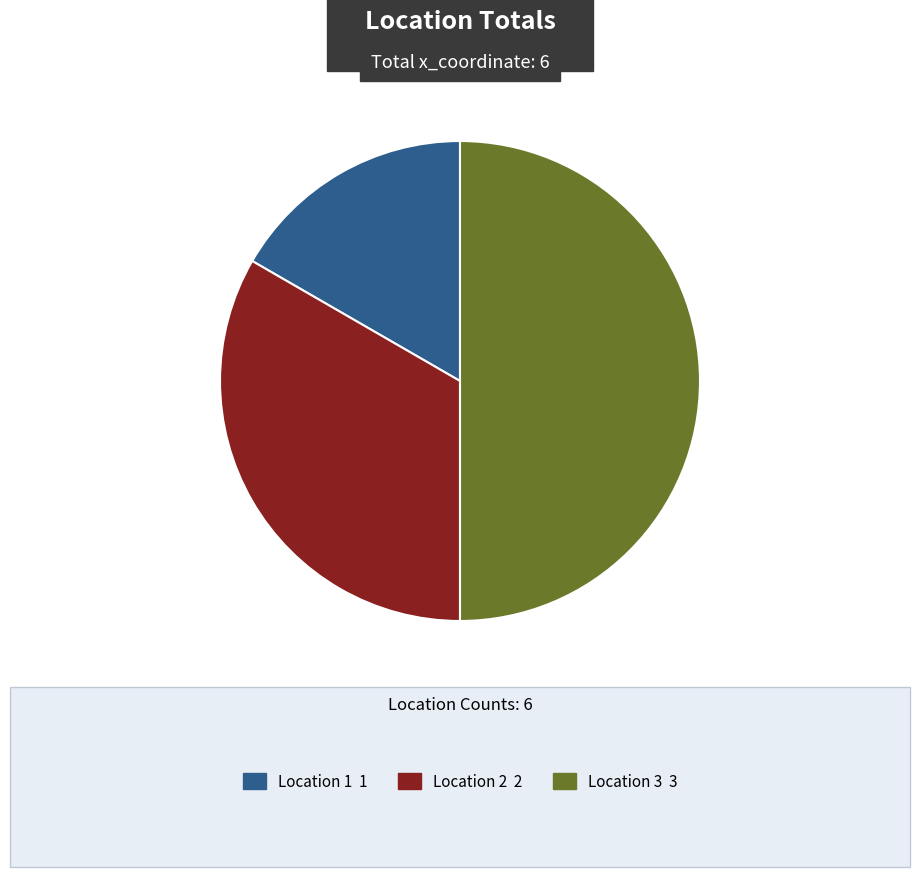

The Location 1 1 slice represents 5% of the pie. True or false?

False